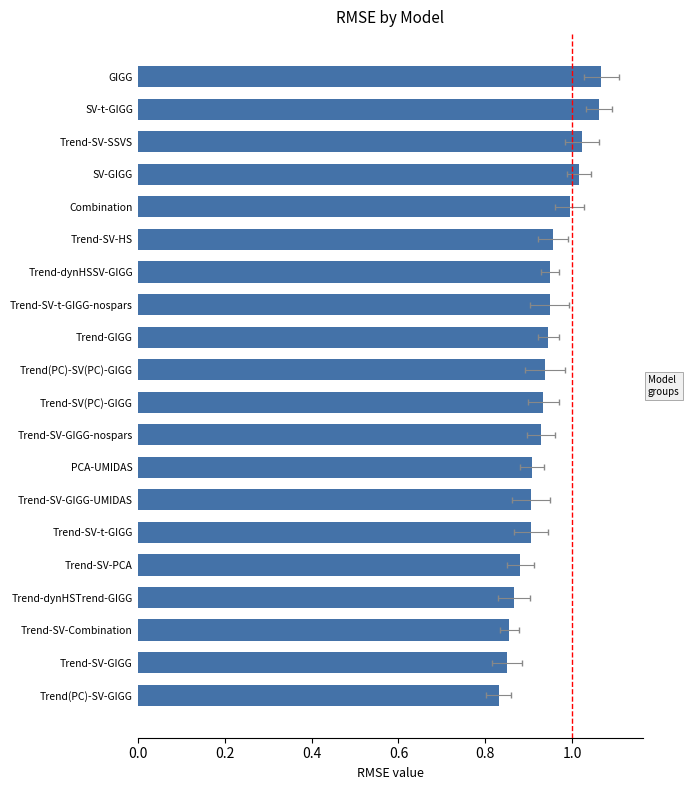

Read the value at Trend(PC)-SV(PC)-GIGG.

0.9